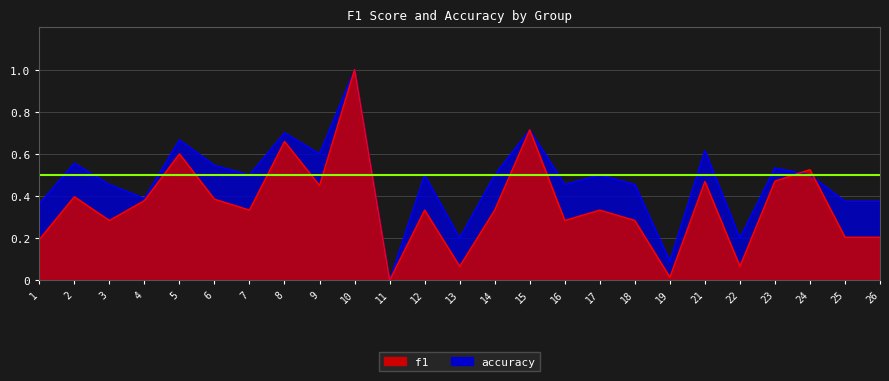

What is the sum of the accuracy values at 25 and 5?

1.0